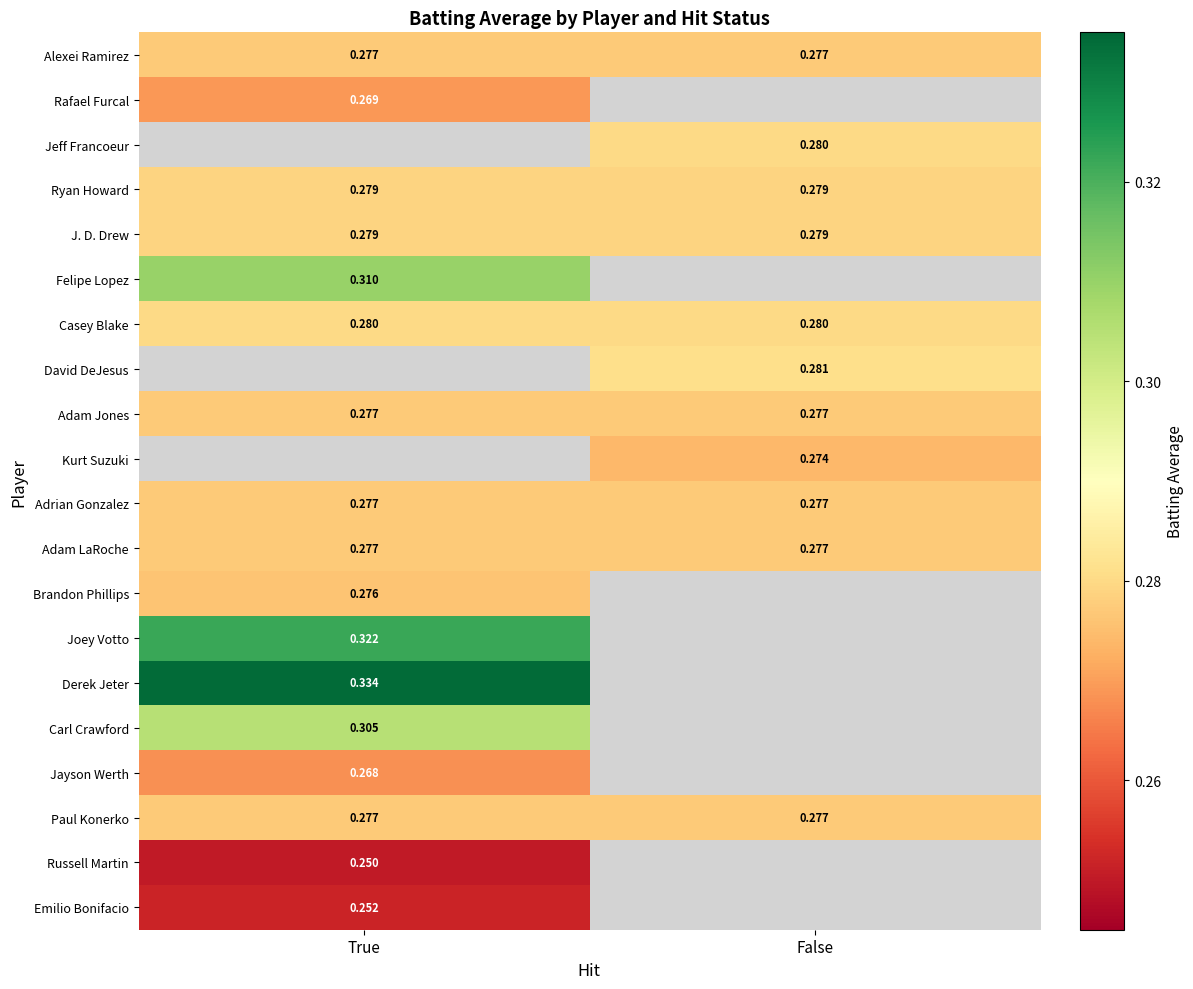

At how many categories does at least one series exceed 0?

2